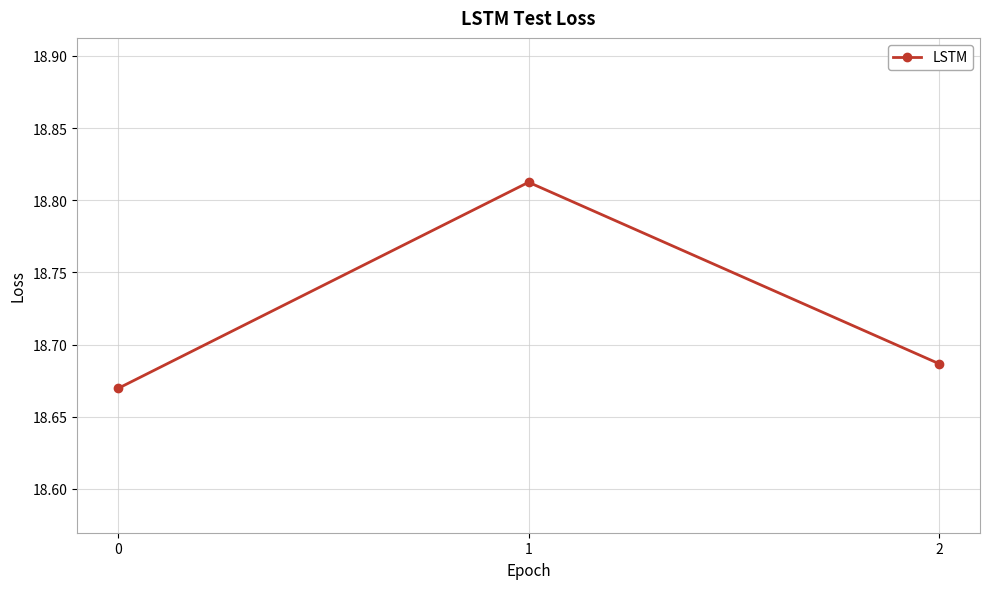

Does the chart display data point markers on the line(s)?

Yes